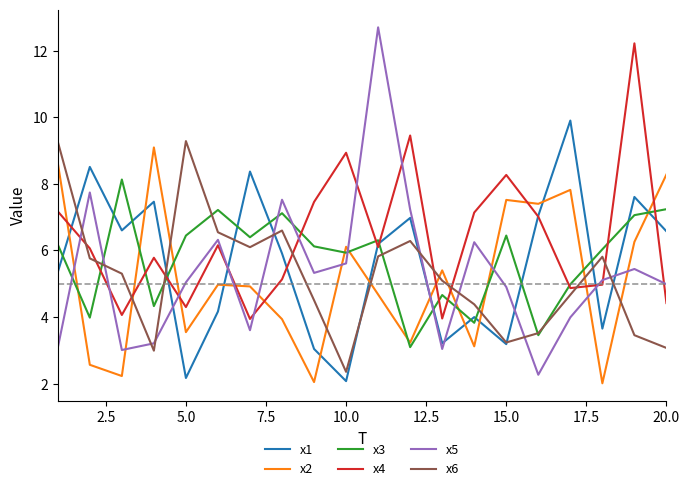

How many times do x2 and x4 cross each other?

10